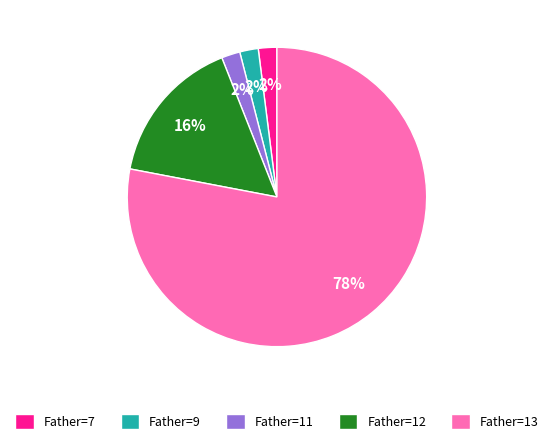

Which category has the biggest portion of the pie?

Father=13